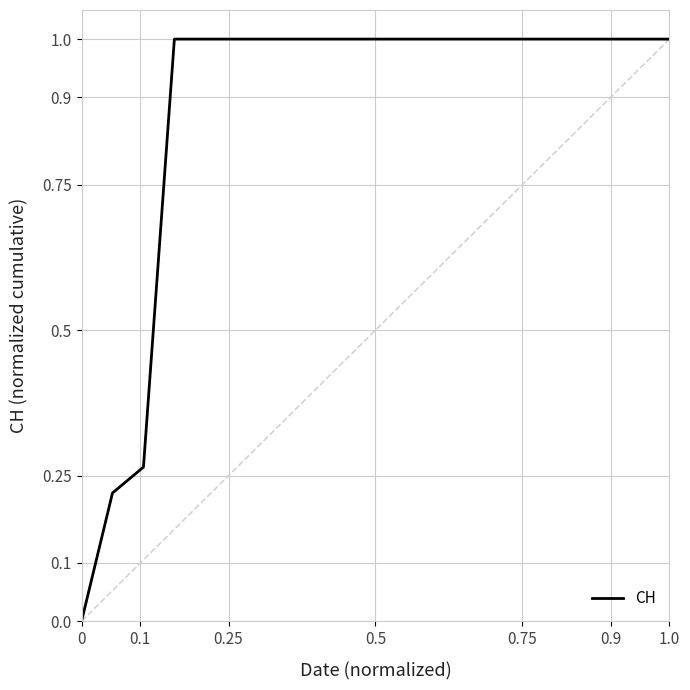

How many lines are shown in the chart?

1